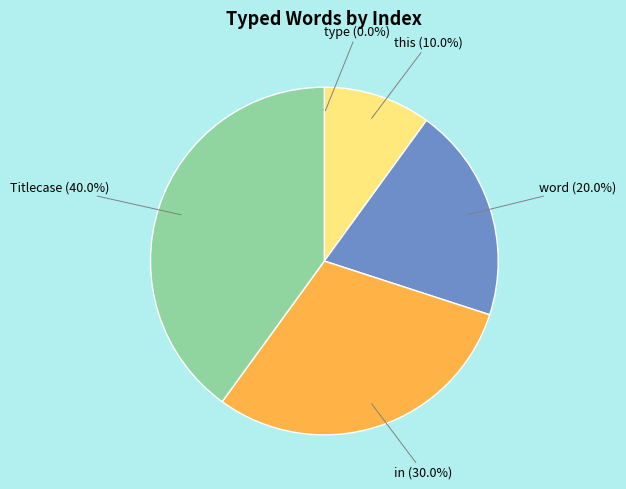

Is it true that this is 15% of the pie?

False